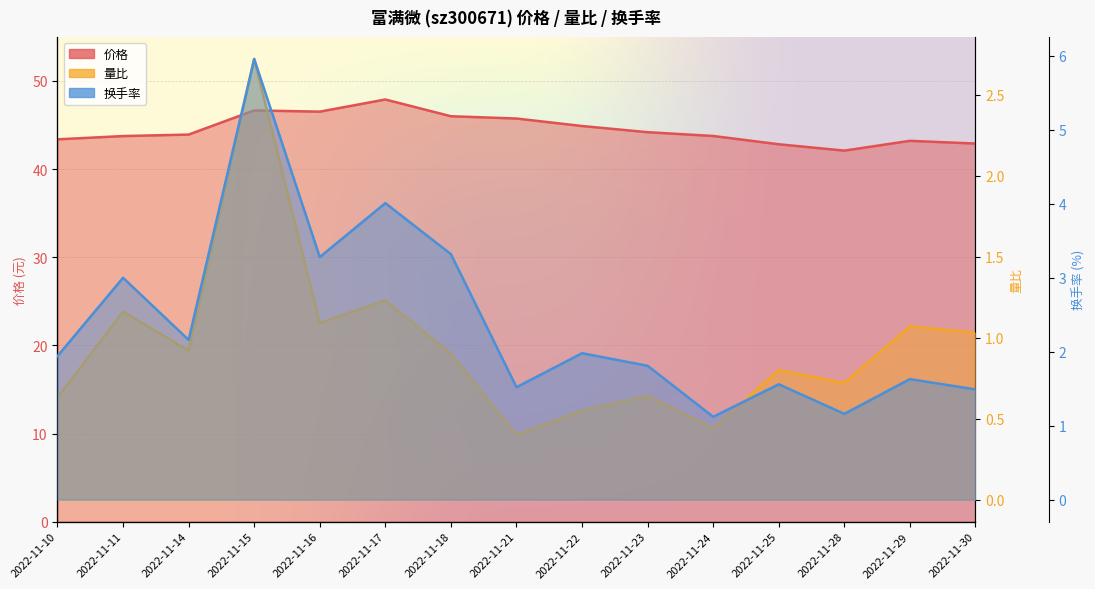

At which category does 量比 reach its first local valley?

2022-11-14